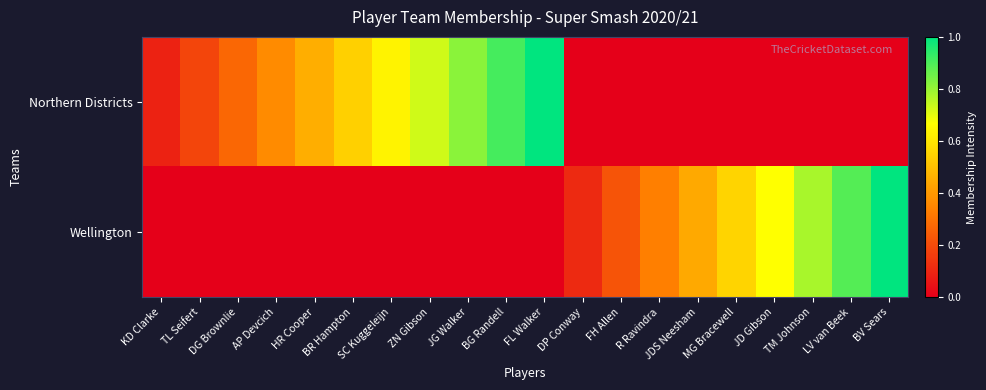

What is the total value across all series at LV van Beek?

0.9